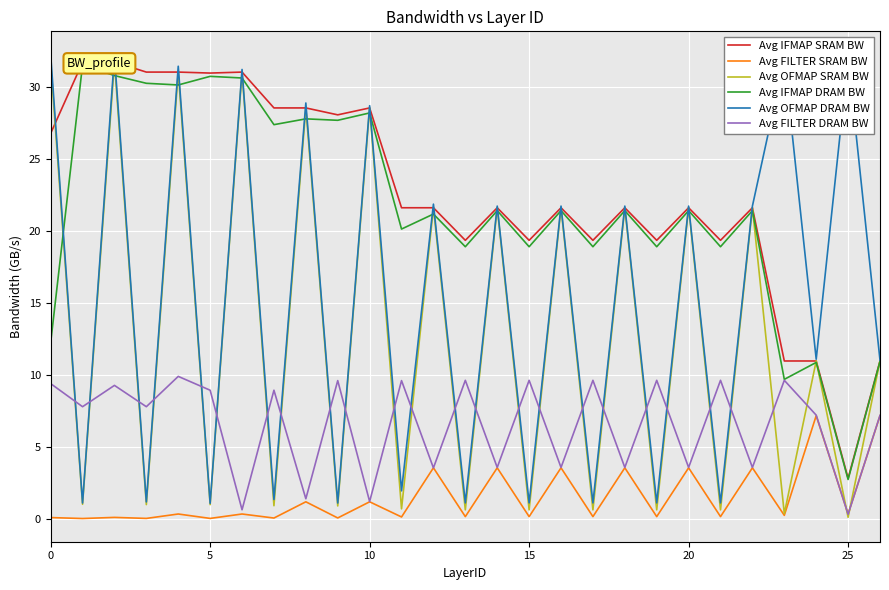

How many categories are shown in the chart?

27